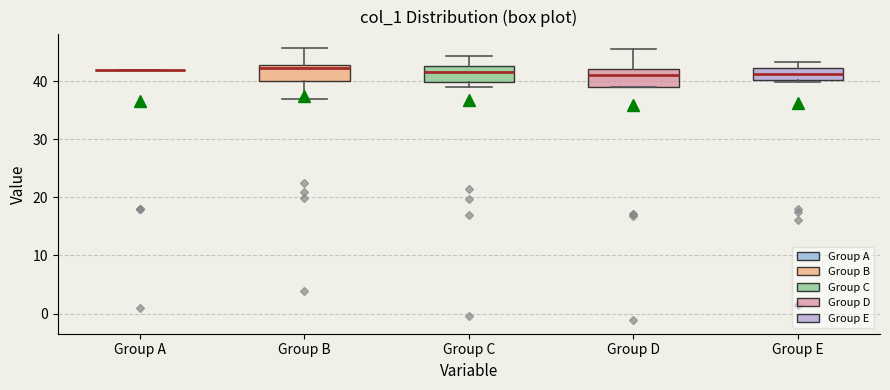

Reading left to right, transcribe this box plot: for each box, give where its median line is, the range the box spans, and where its two whiskers end, as read against the y-axis. The values are not printed on the chart, so give them approximately, as read against the axis.

Group A: box collapsed to a line at 42, whiskers 42 to 42
Group B: median 42, box 40 to 43, whiskers 37 to 46
Group C: median 42, box 40 to 43, whiskers 39 to 44
Group D: median 41, box 39 to 42, whiskers 39 to 46
Group E: median 41, box 40 to 42, whiskers 40 to 43